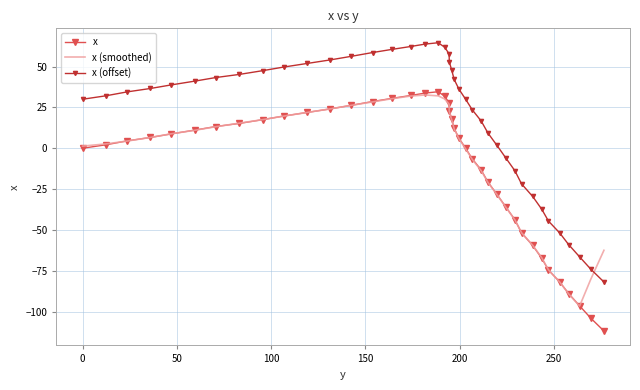

Which series has the largest total across all categories?

x (offset)